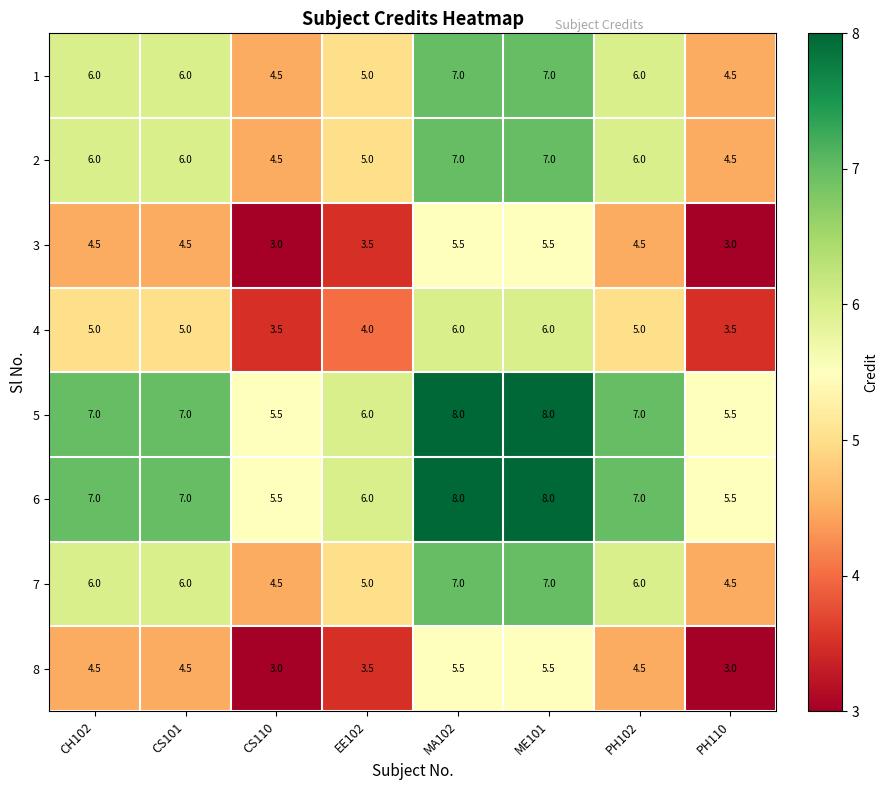

What is the greatest value displayed?

8.0